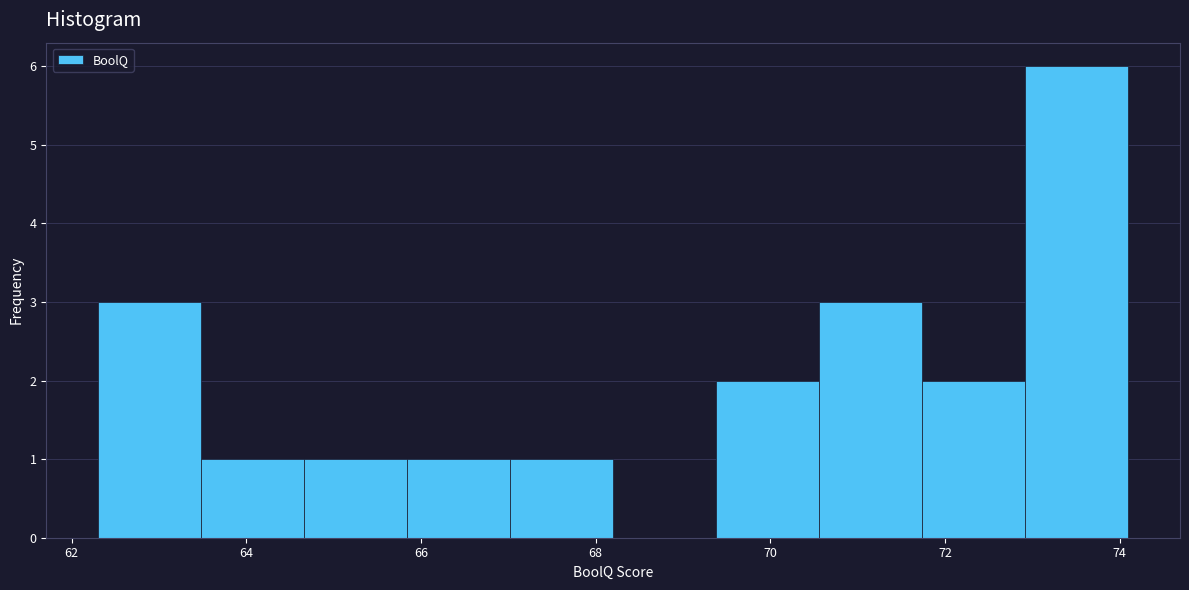

Over which range of the x-axis is the bar tallest?

72.92 to 74.10